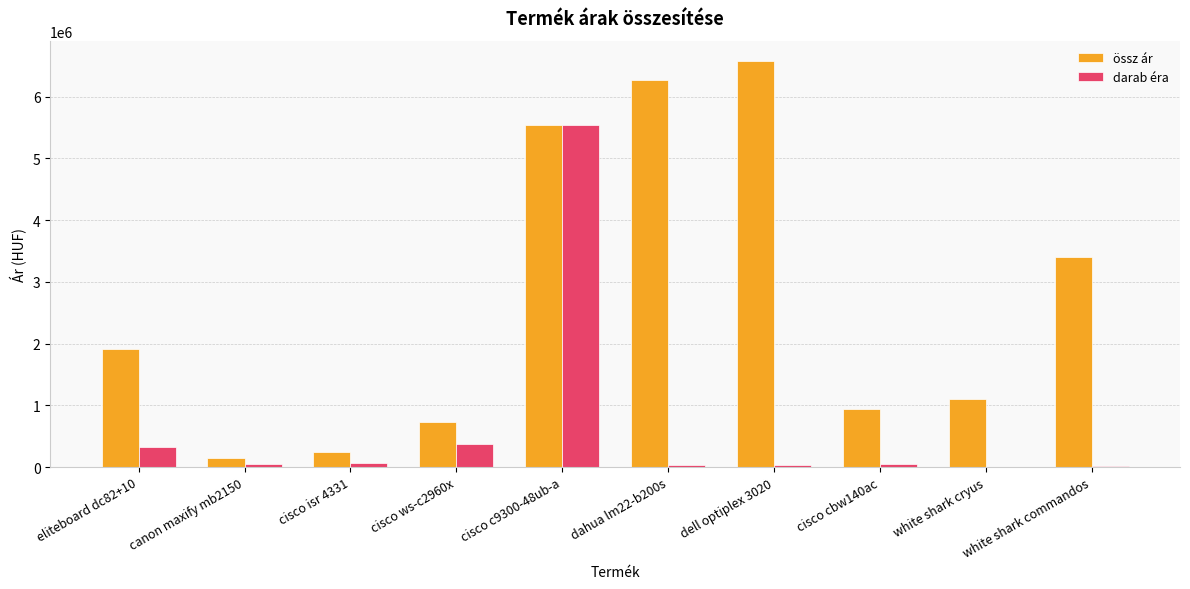

What is the highest value of the darab éra series?

5544572